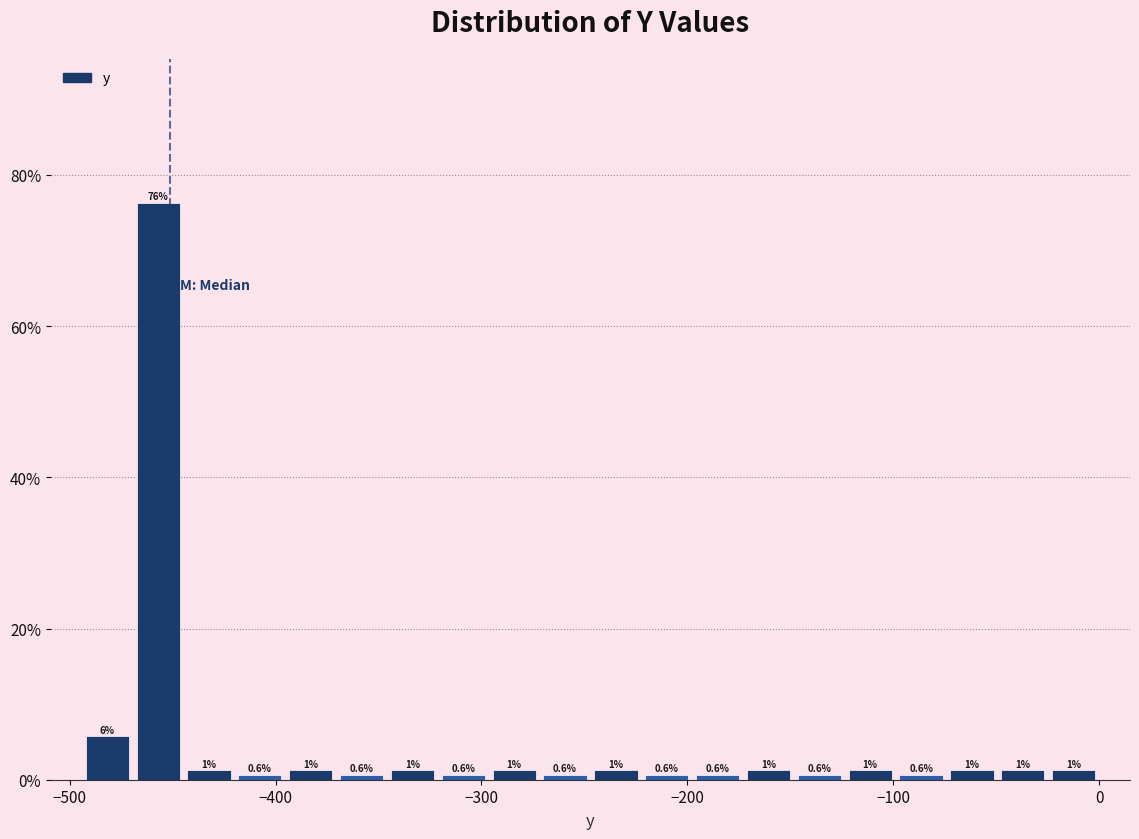

Around what value on the x-axis is the tallest bar? Give the approximate position of its centre, as read against the axis.

-460